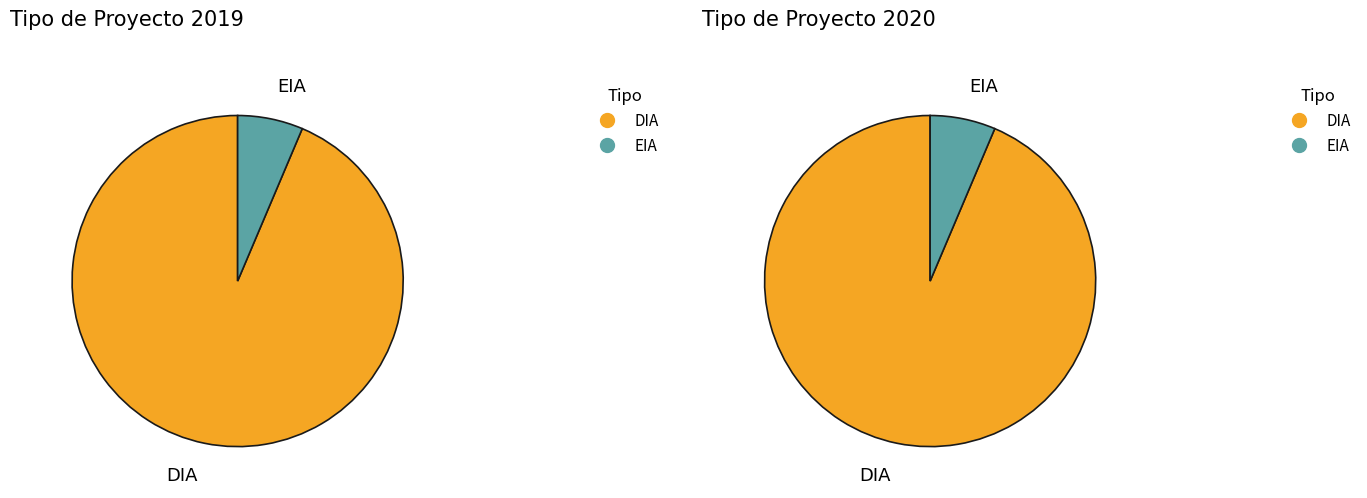

What is the majority slice?

DIA